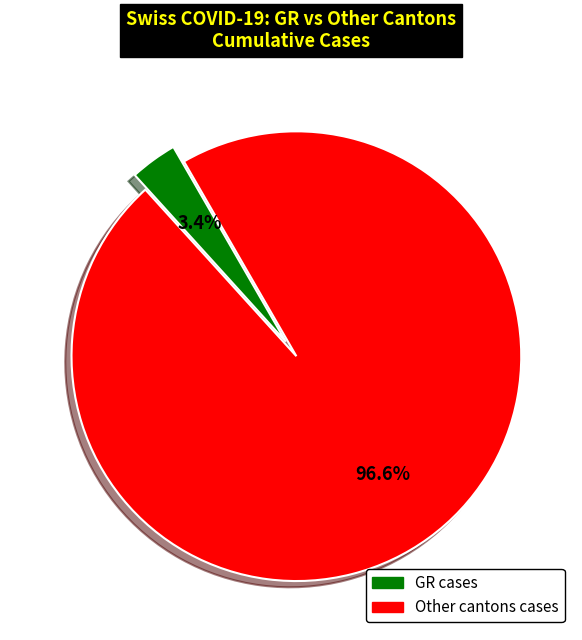

Is there a majority slice in this chart?

Yes